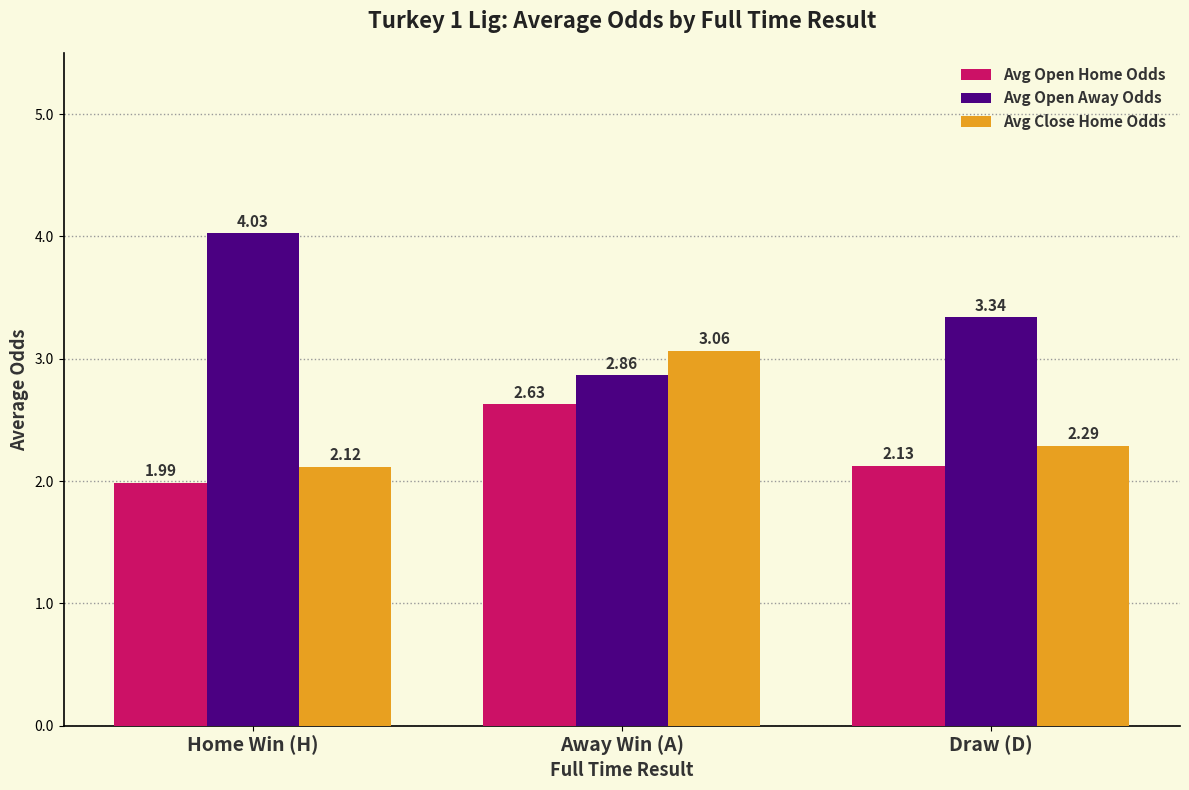

Where does the Avg Open Home Odds series first go above 2?

Away Win (A)